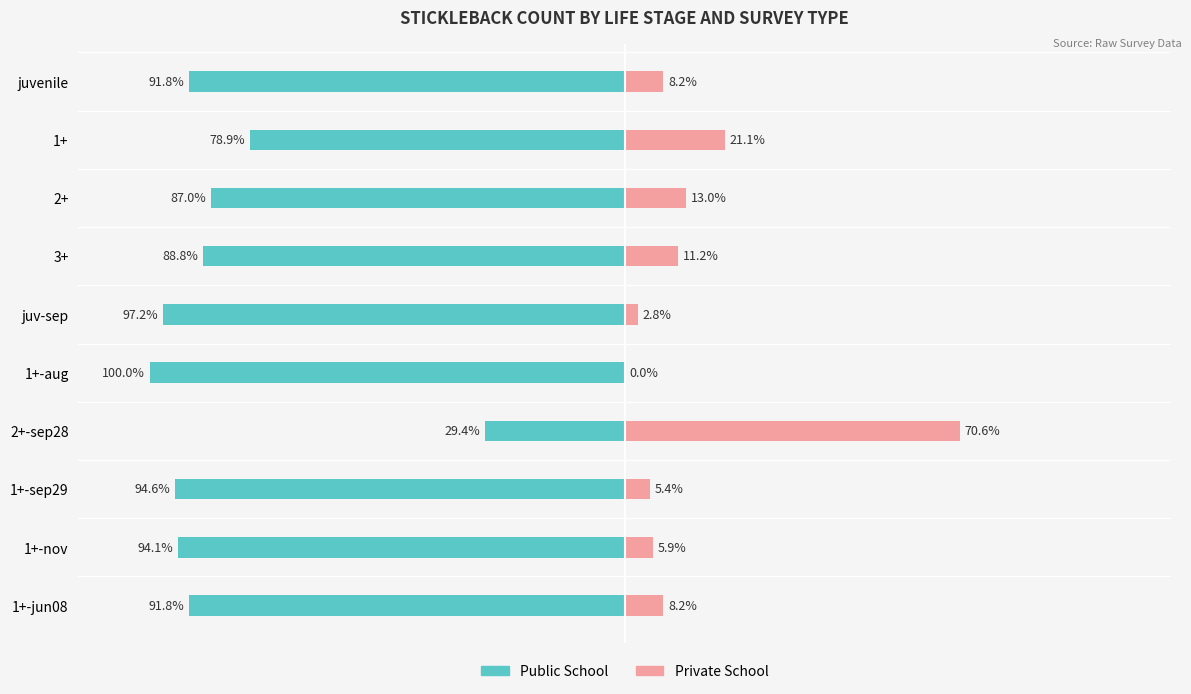

How many bars are there in total?

20